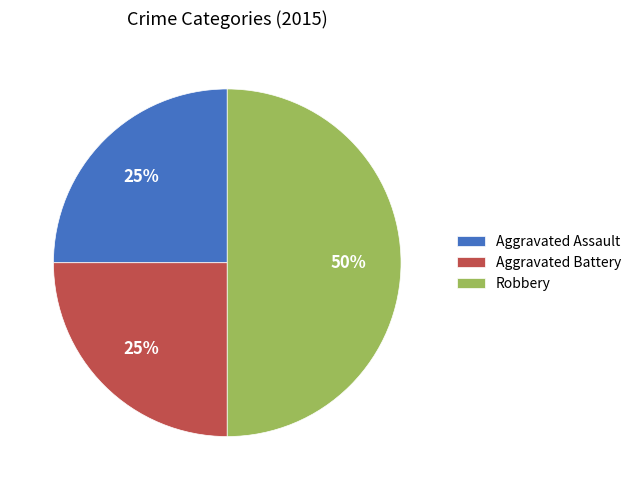

What is the largest slice in the pie chart?

Robbery